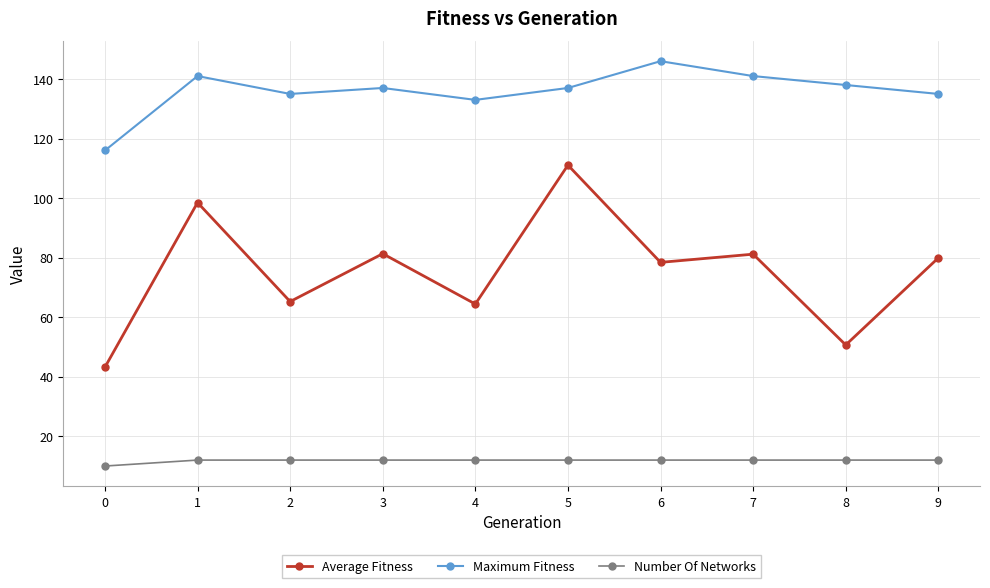

Where is Average Fitness nearest to the value 77?

6